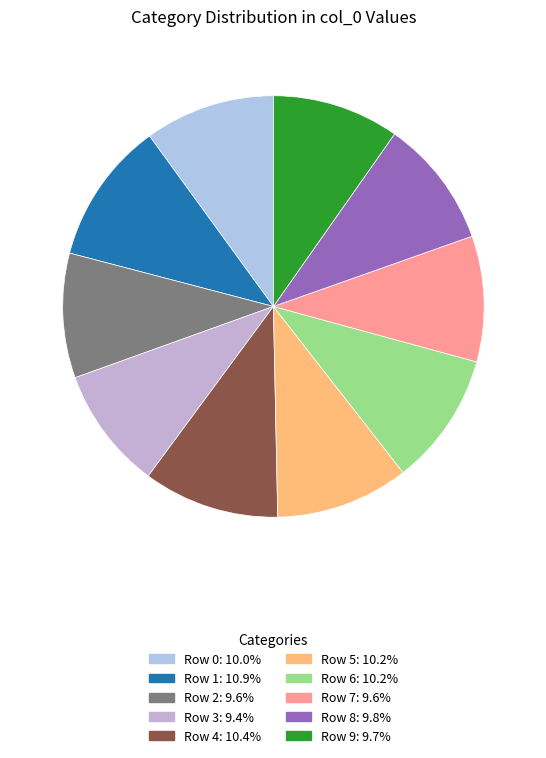

Does any single category account for the majority?

No